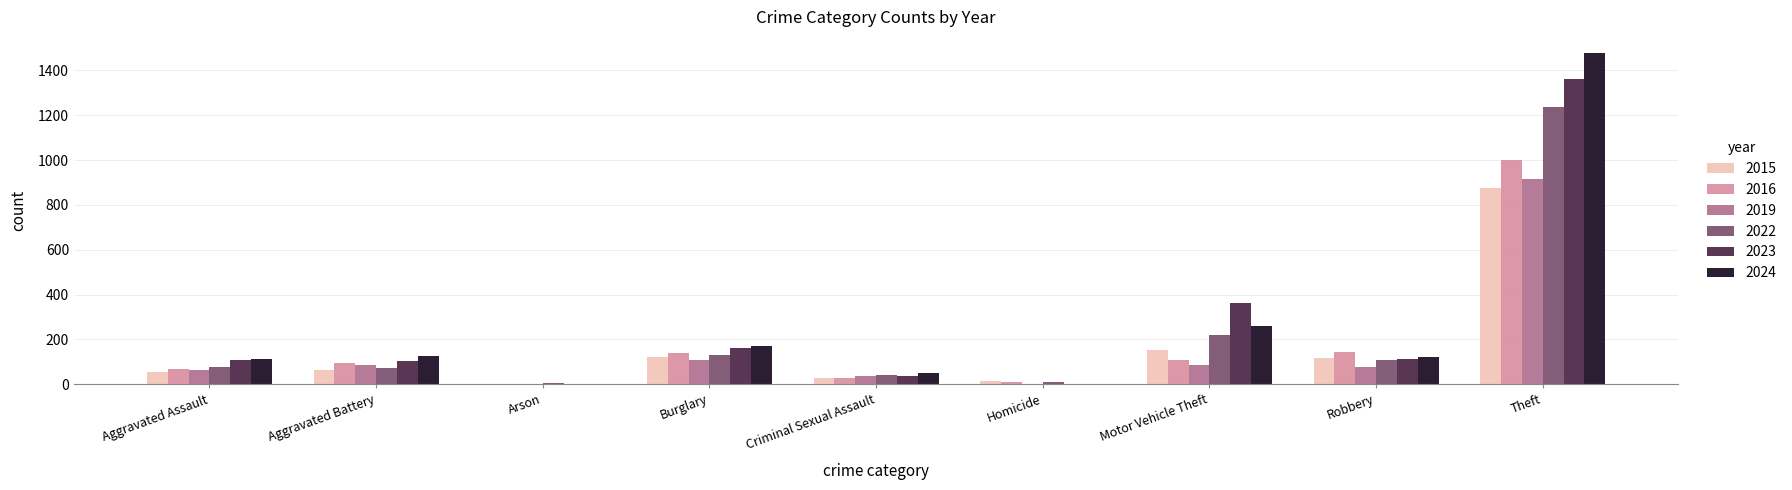

Read the 2019 value at Aggravated Assault.

65